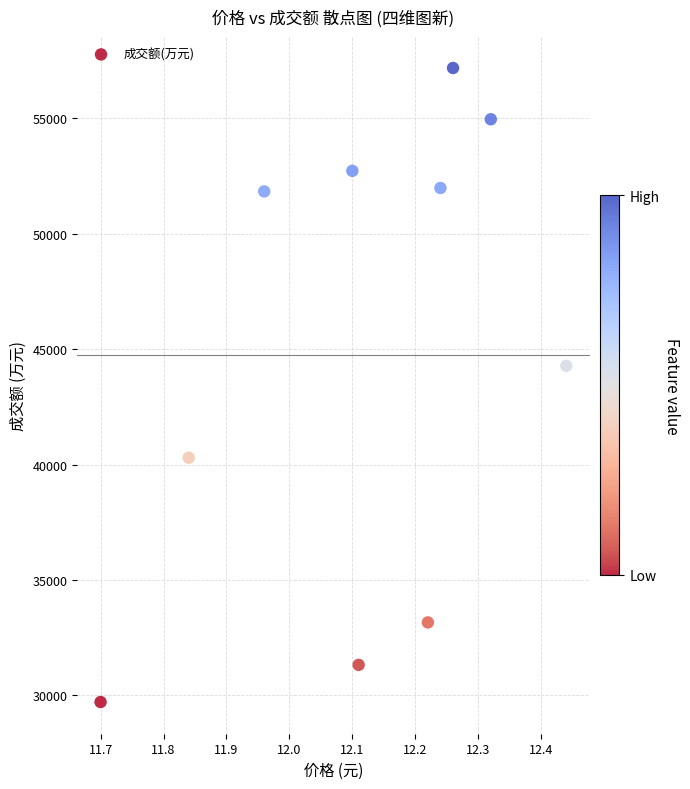

What Y value in the scatter plot is closest to 43449?

44279